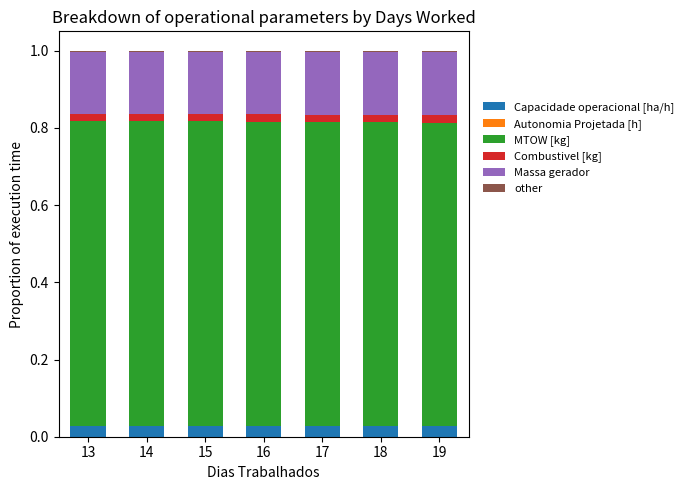

The Capacidade operacional [ha/h] series shows 0.0 at 19. True or false?

True